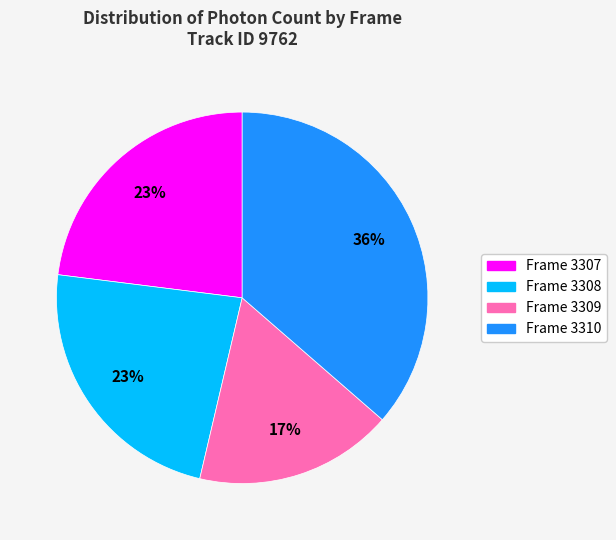

How many segments does this pie chart have?

4